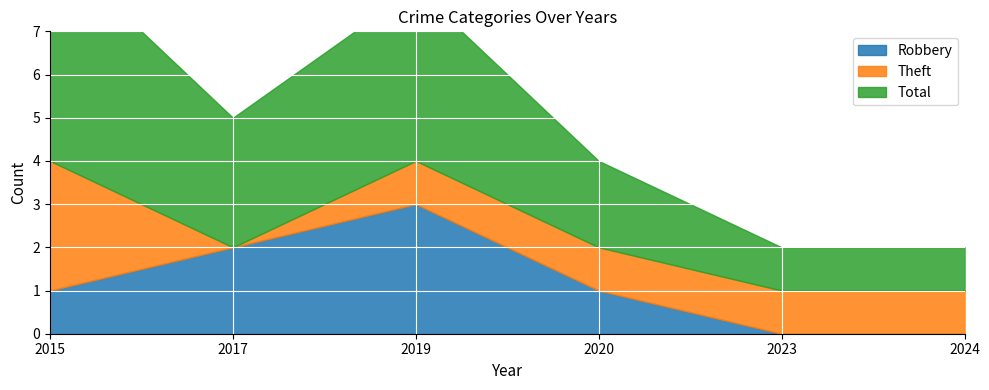

What is the approximate value of Theft at 2015?

3